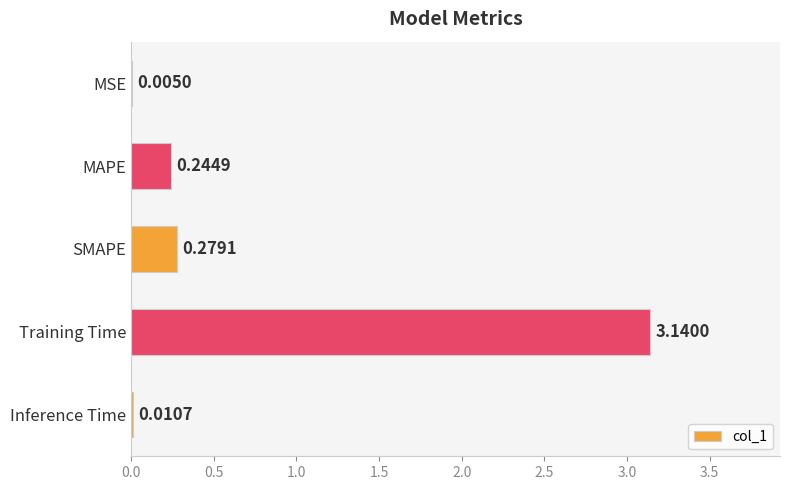

Between Inference Time and MAPE, which is larger?

MAPE